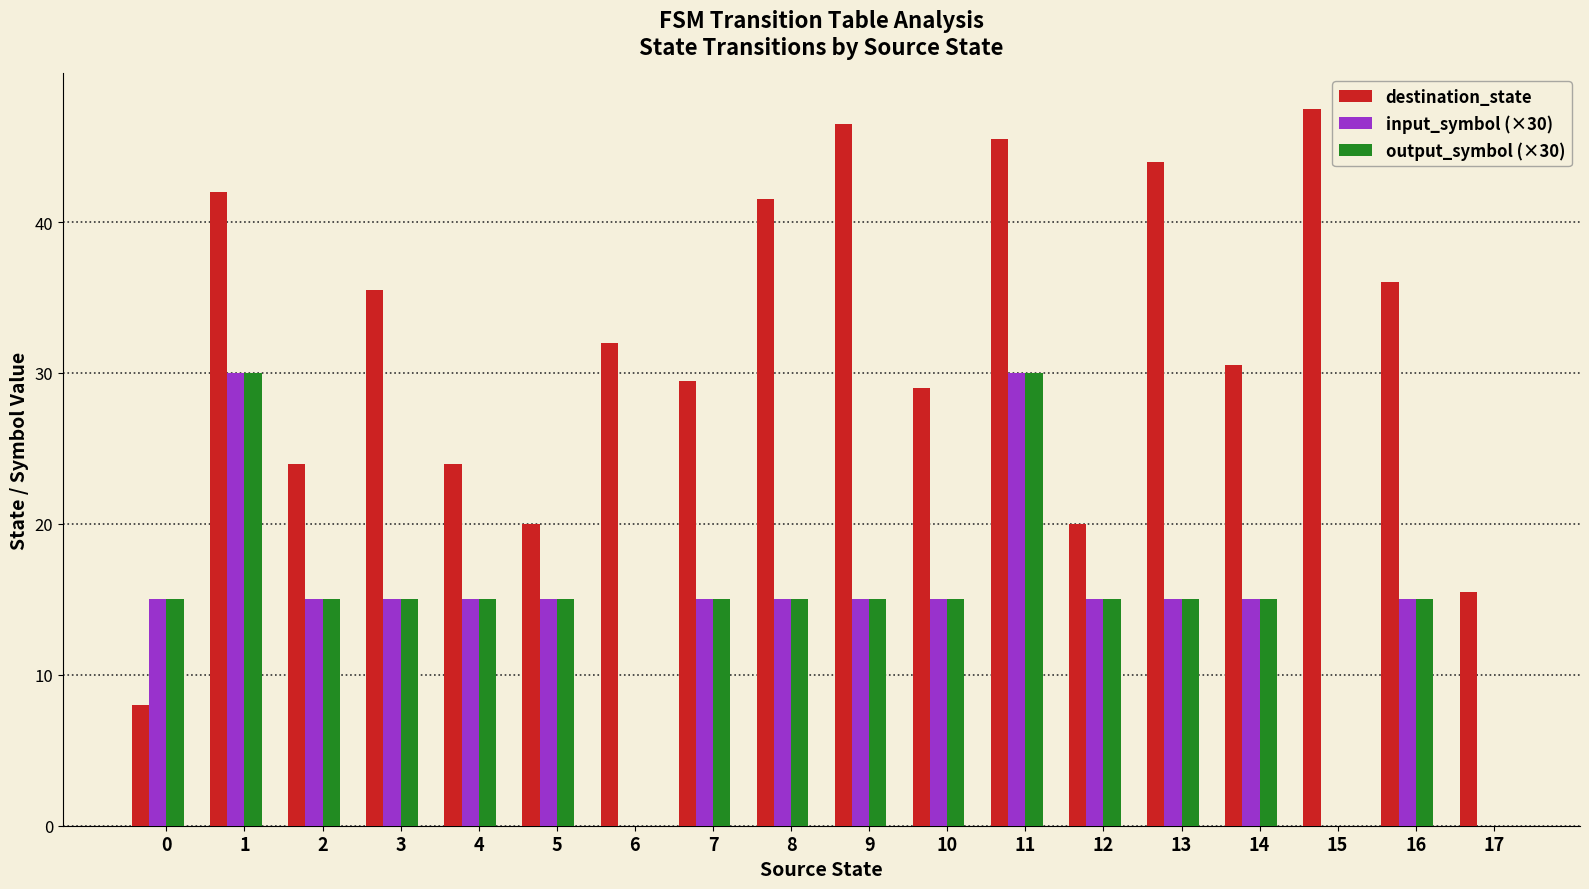

The output_symbol (×30) series shows 15.0 at 8. True or false?

True